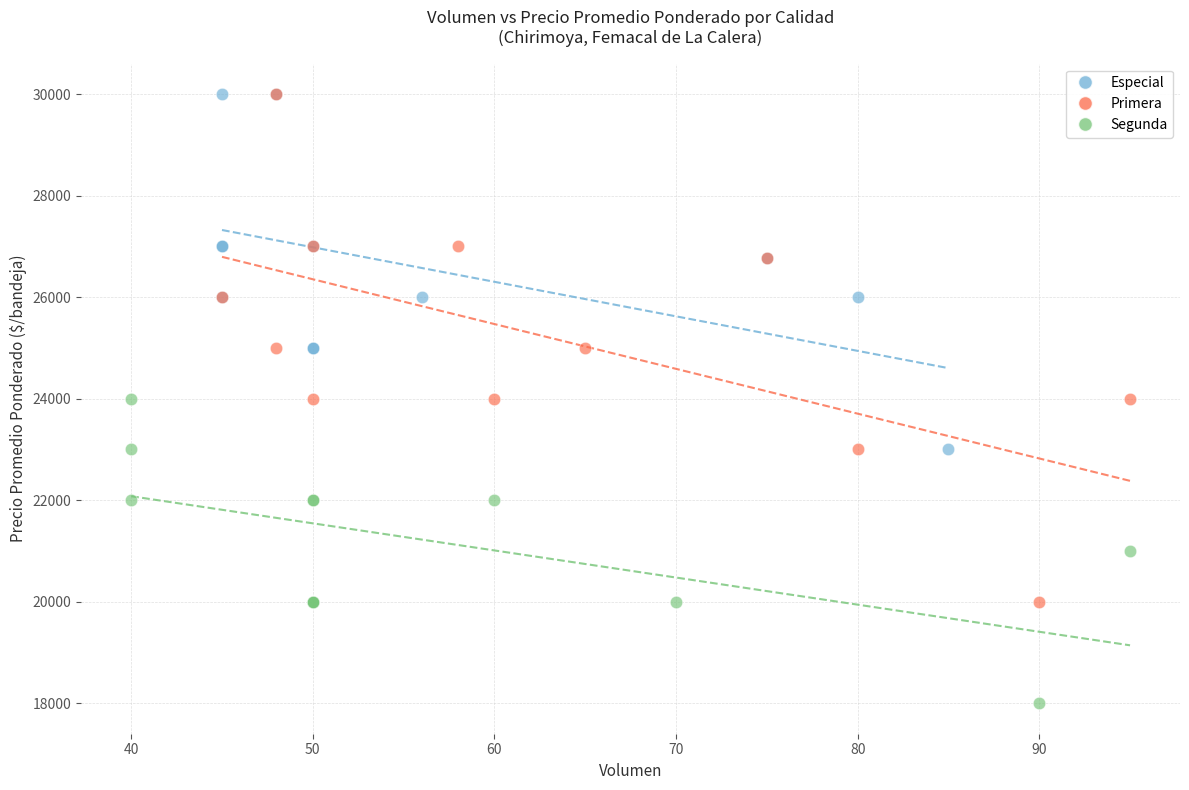

Which series has the largest Y range (max minus min)?

Primera